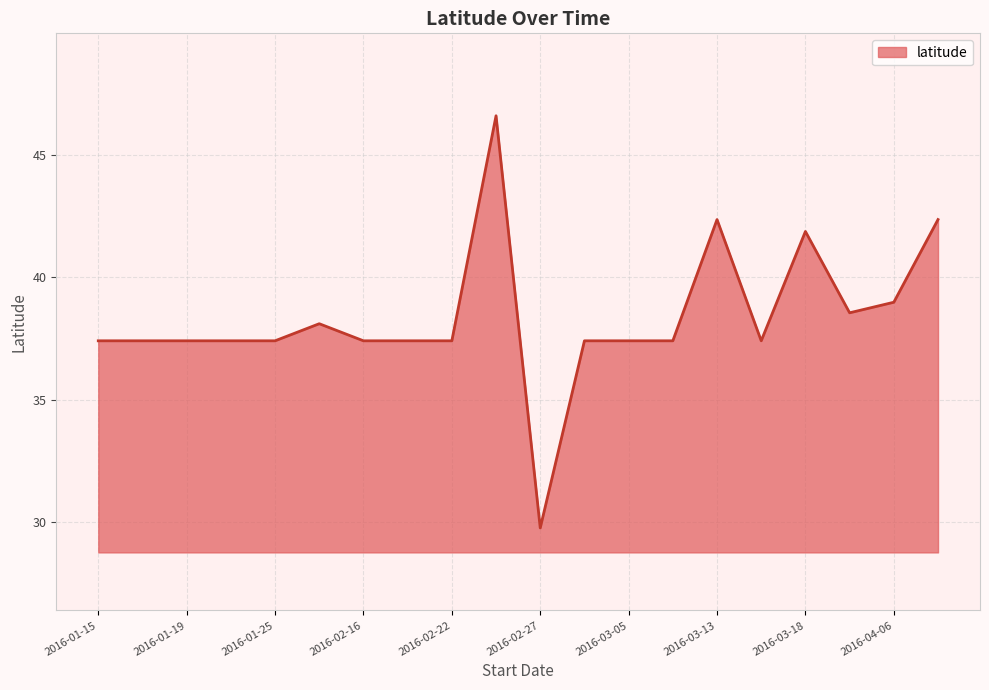

What is the difference between the maximum and minimum values?

16.8